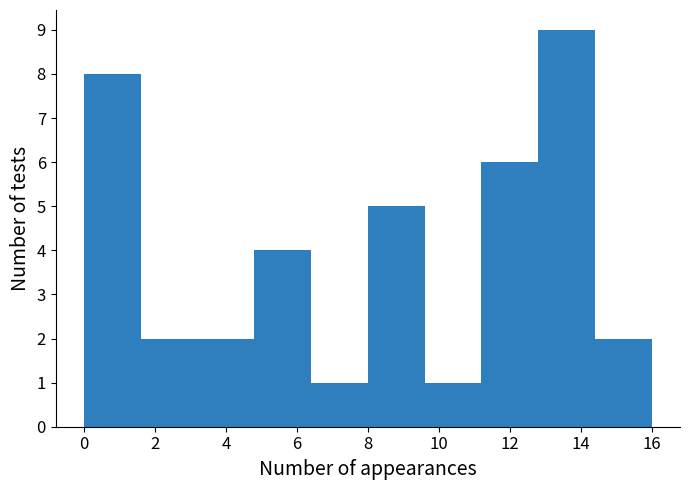

Reading left to right, list every bar in this chart as the range it spans on the x-axis followed by its height. The values are not printed on the chart, so give them approximately, as read against the axis.

0.0 to 1.6: 8
1.6 to 3.2: 2
3.2 to 4.8: 2
4.8 to 6.4: 4
6.4 to 8.0: 1
8.0 to 9.6: 5
9.6 to 11.2: 1
11.2 to 12.8: 6
12.8 to 14.4: 9
14.4 to 16.0: 2